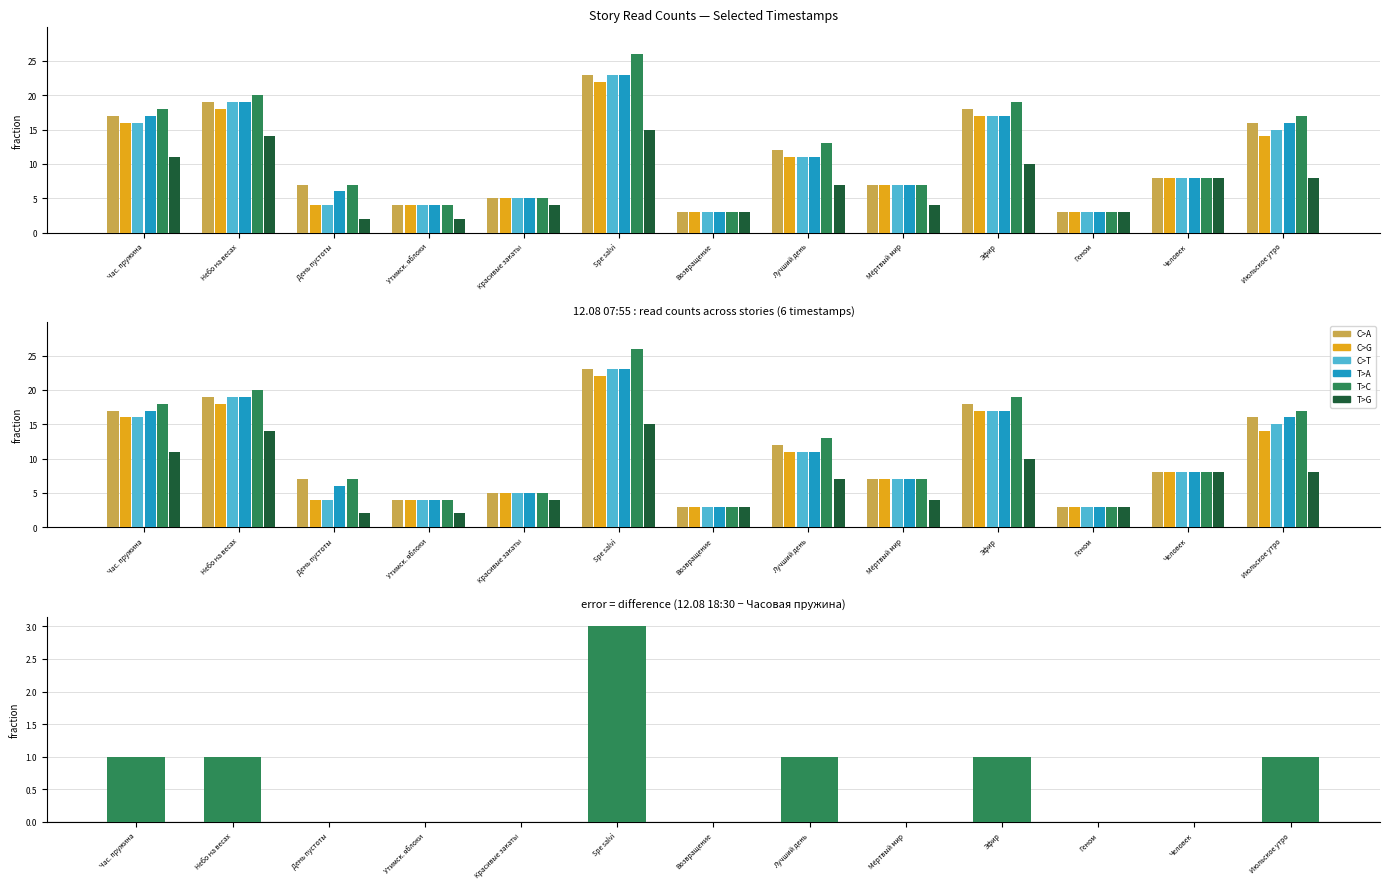

The 12.08 07:55 series shows 10 at День пустоты. True or false?

False